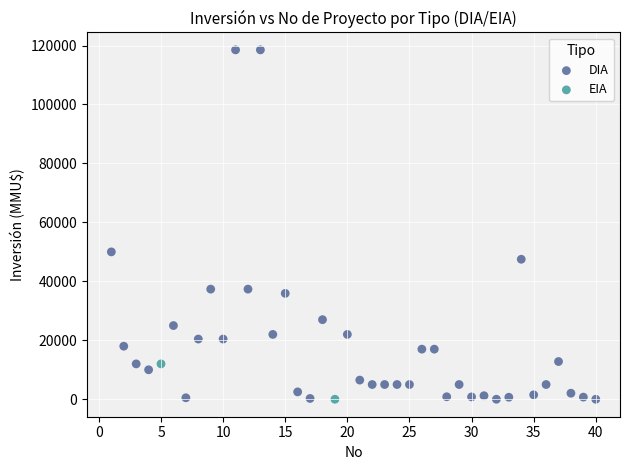

What are all the series names shown in the legend?

DIA, EIA